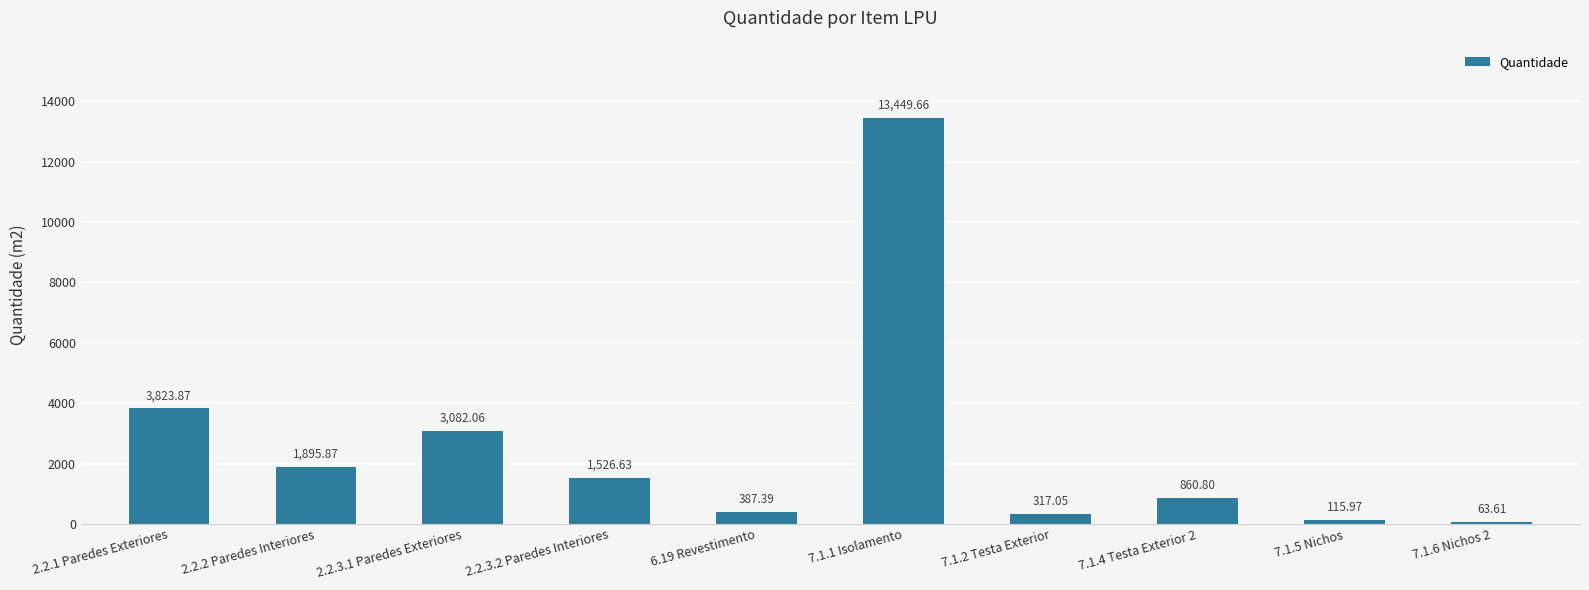

Reading right to left, what are all the values shown in this chart?

63.6	116.0	860.8	317.1	13449.7	387.4	1526.6	3082.1	1895.9	3823.9